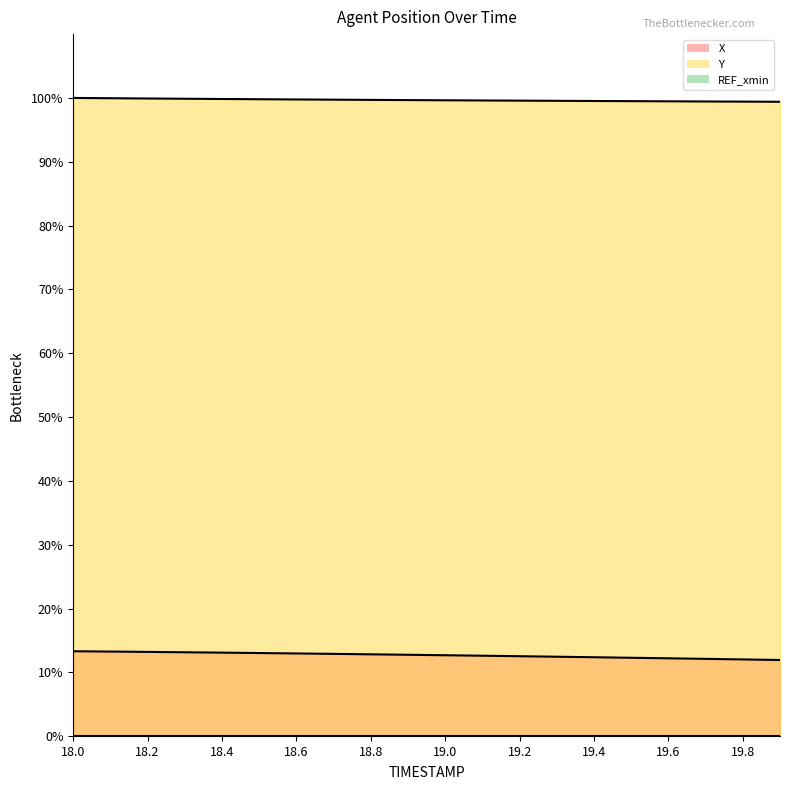

The Y series shows 99.6 at 19.3. True or false?

True